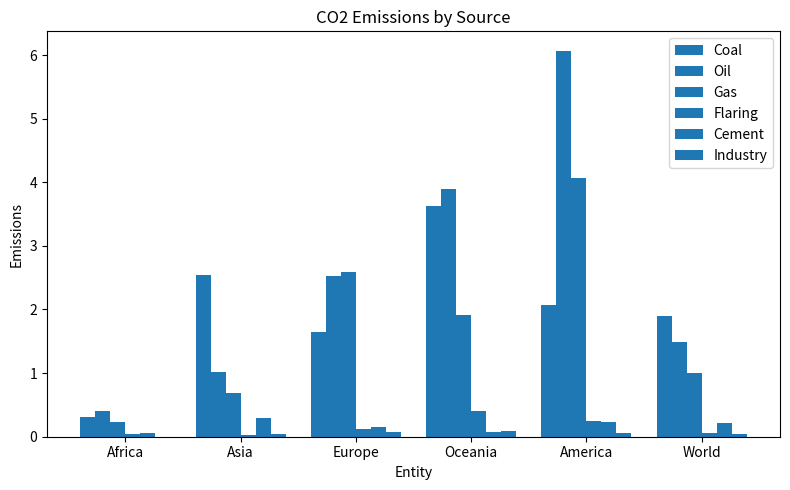

At World, list the series in order from largest to smallest.

Coal, Oil, Gas, Cement, Flaring, Industry